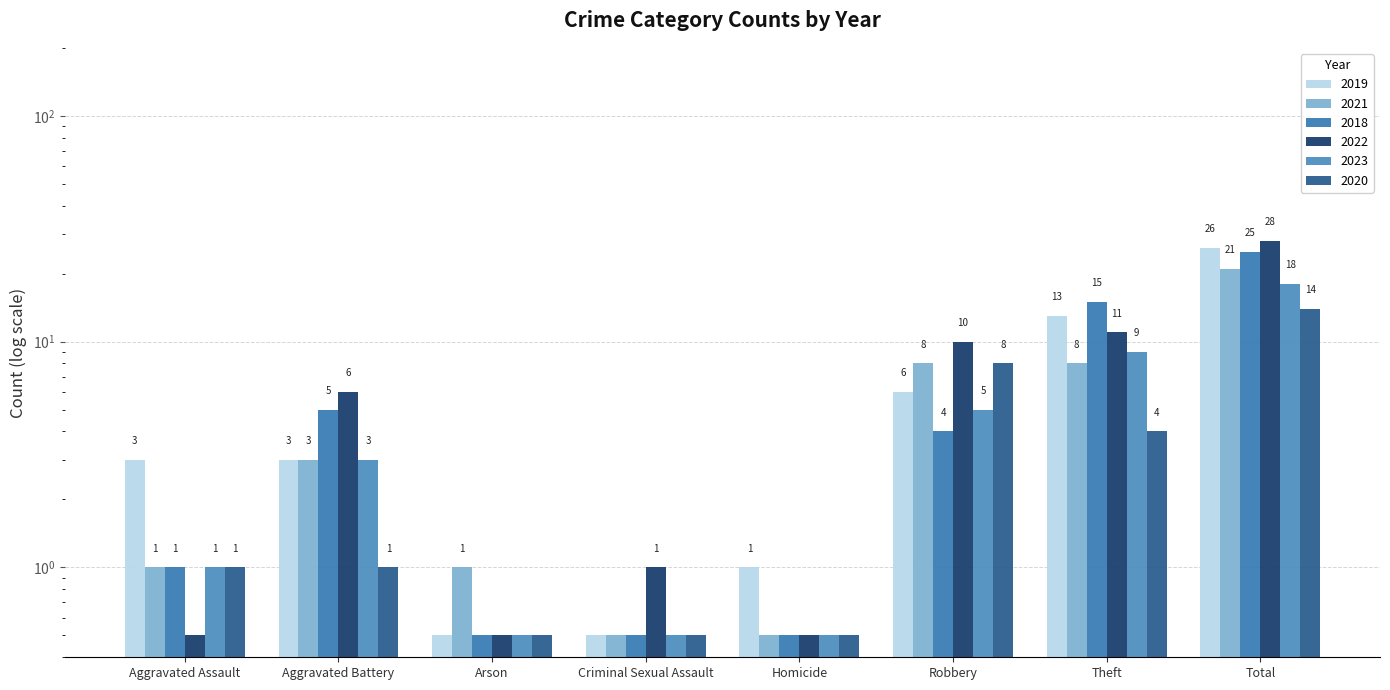

What is the label of the 7th bar from the right?

Aggravated Battery